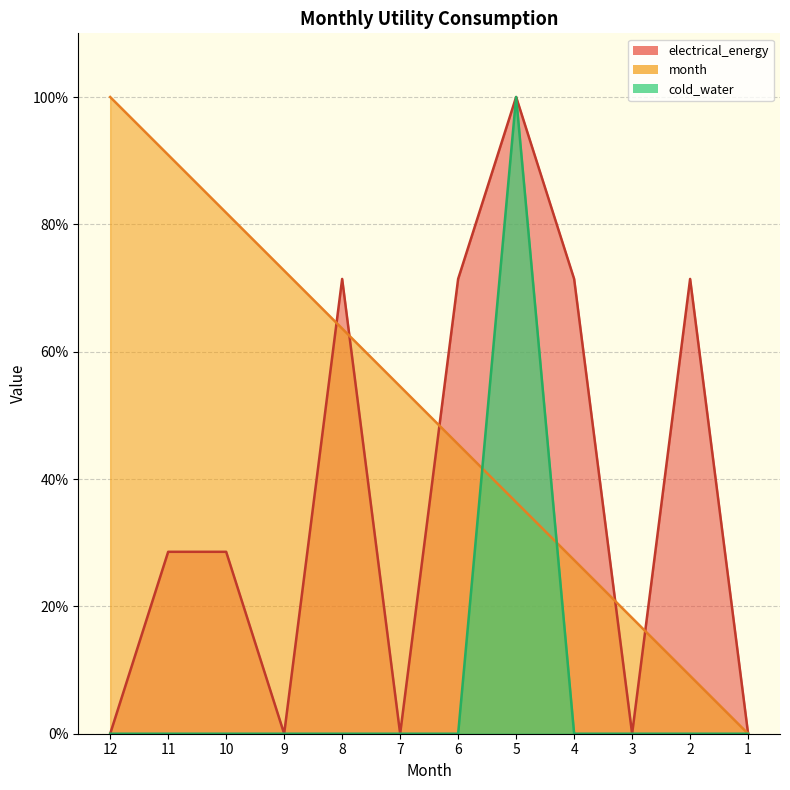

What is the total value across all series at 10?

110.4